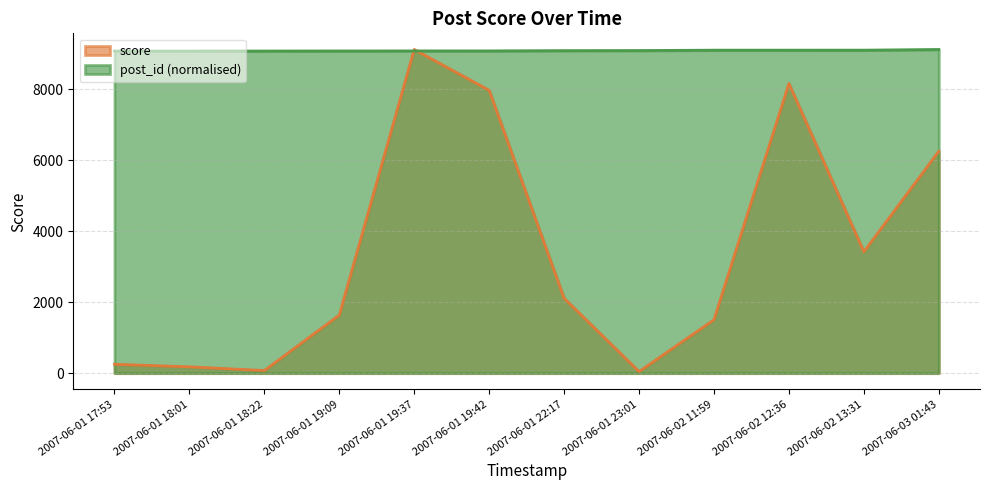

What is the approximate value of post_id at 2007-06-01 17:53?

9077.8